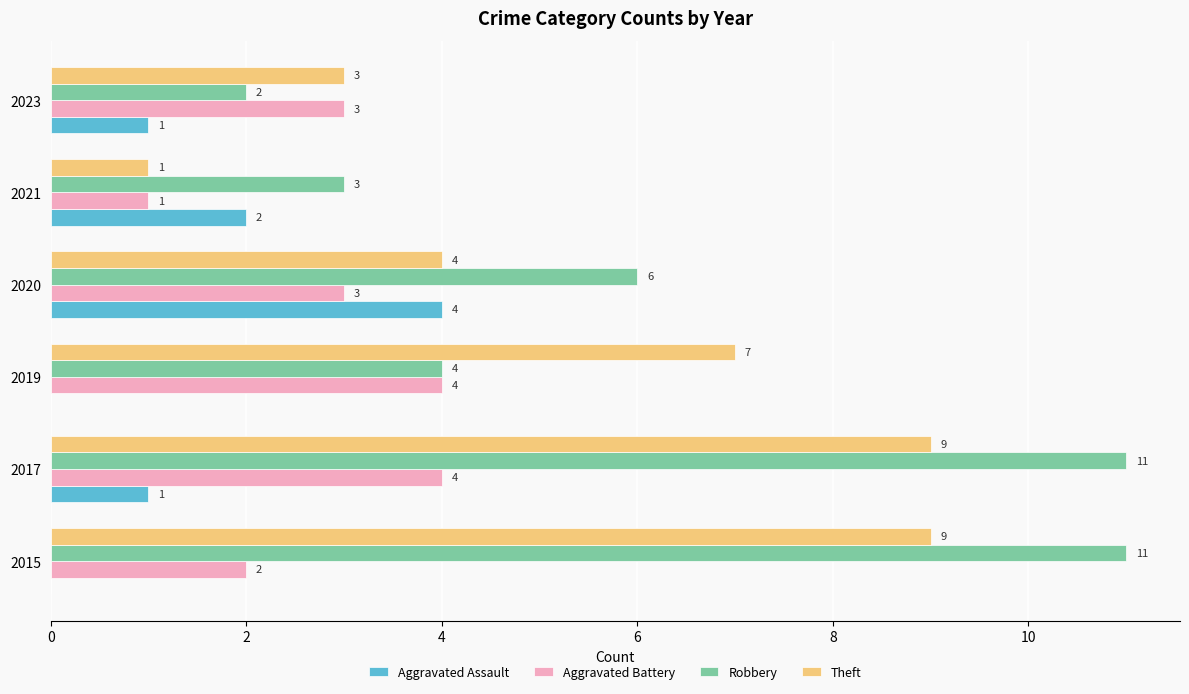

At which category is the sum across all series the highest?

2017